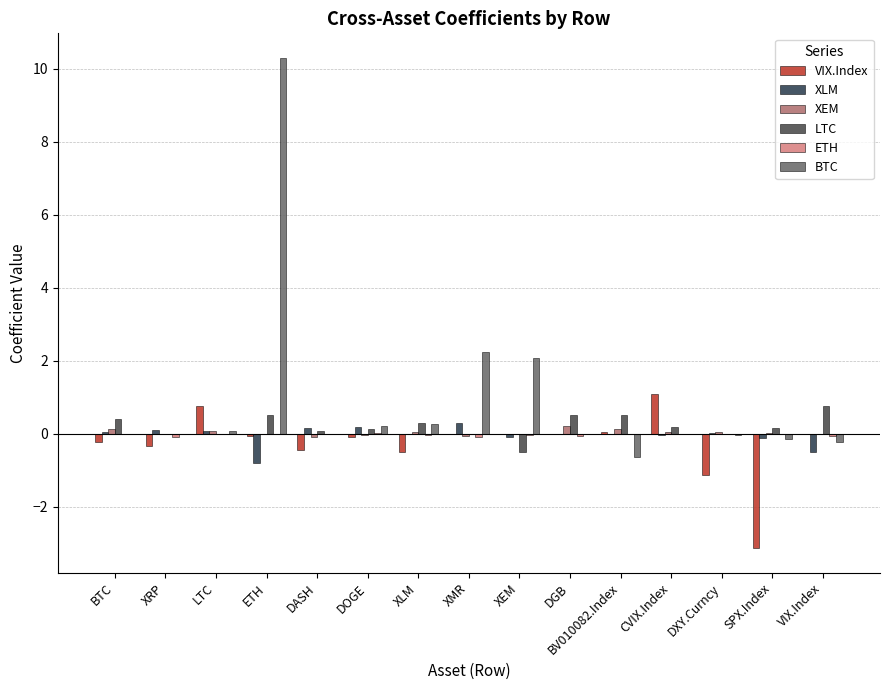

Is the value of ETH at XRP greater than the value of LTC at XLM?

No